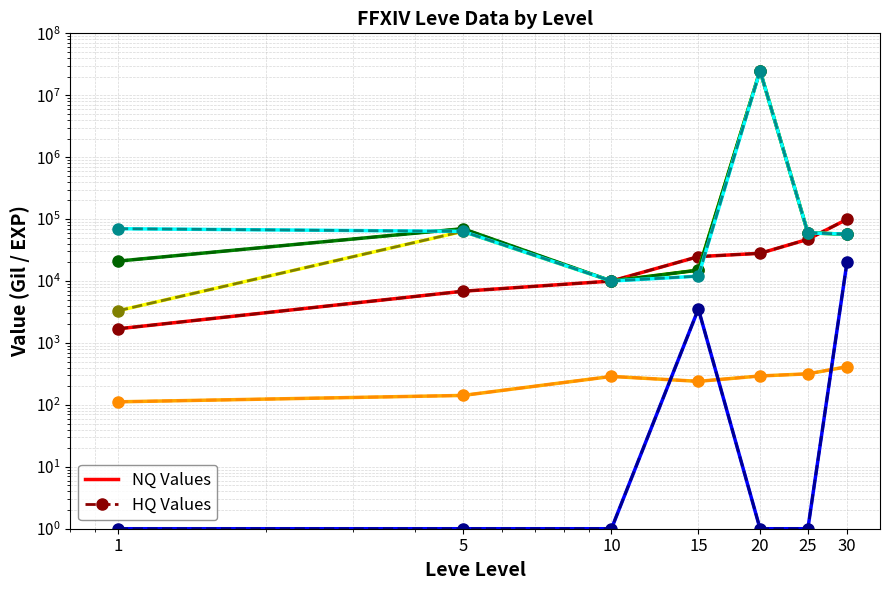

Rank the categories by Leve Gil value from lowest to highest.

1, 5, 15, 10, 20, 25, 30